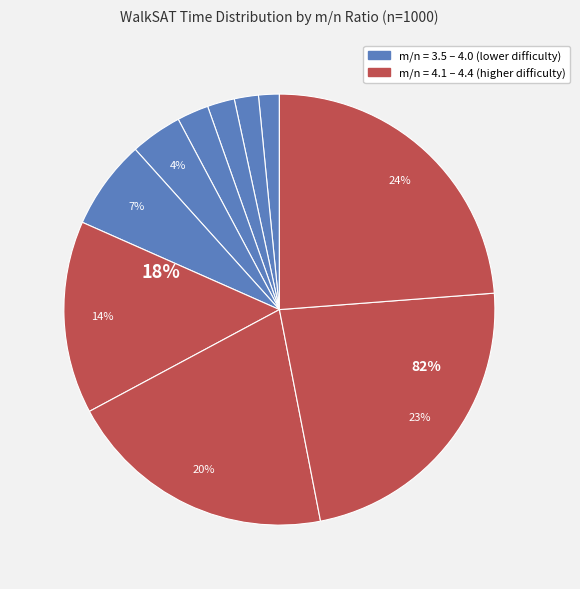

Is there any slice that represents more than half of the pie?

No